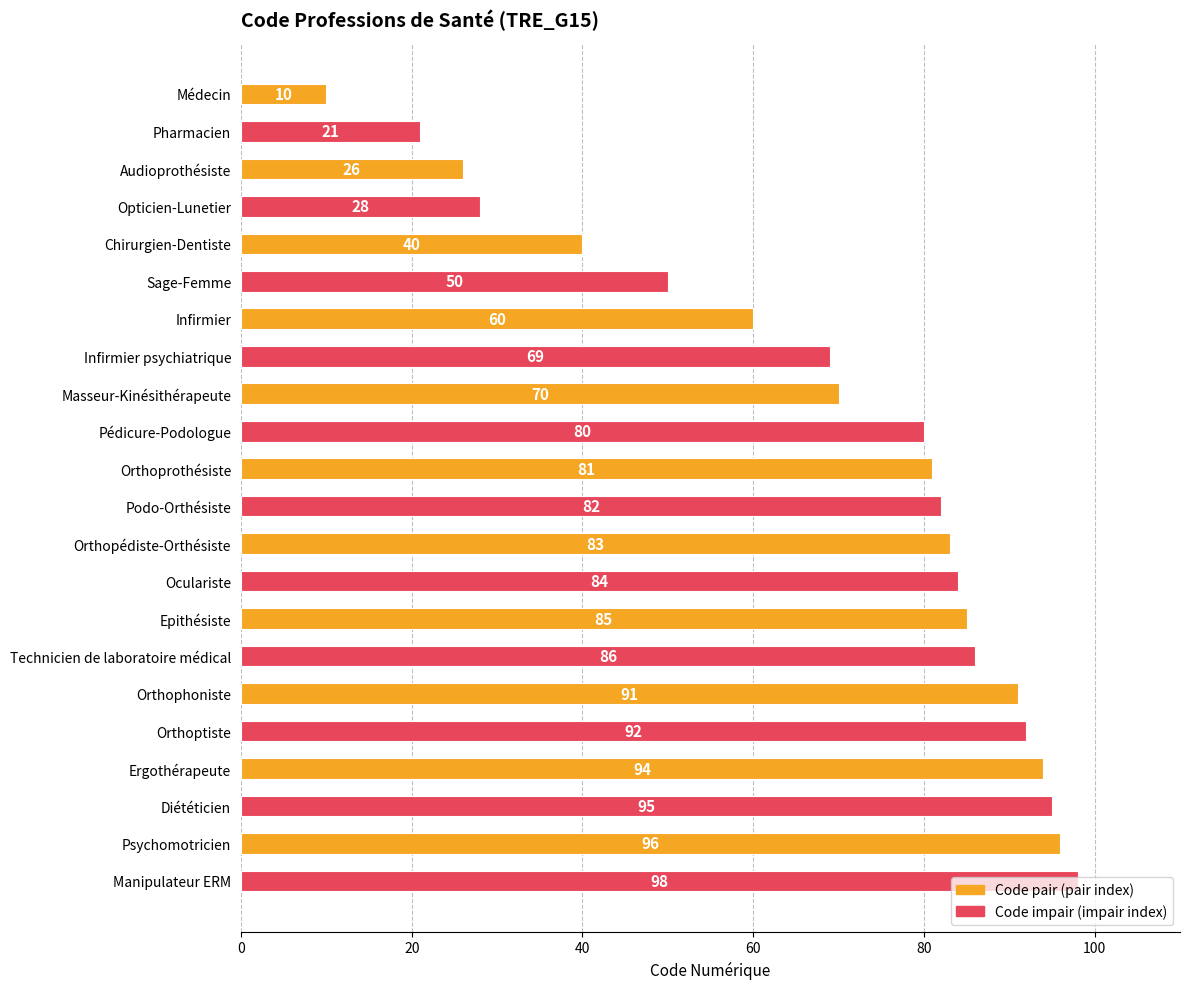

Does the chart contain stacked bars?

No